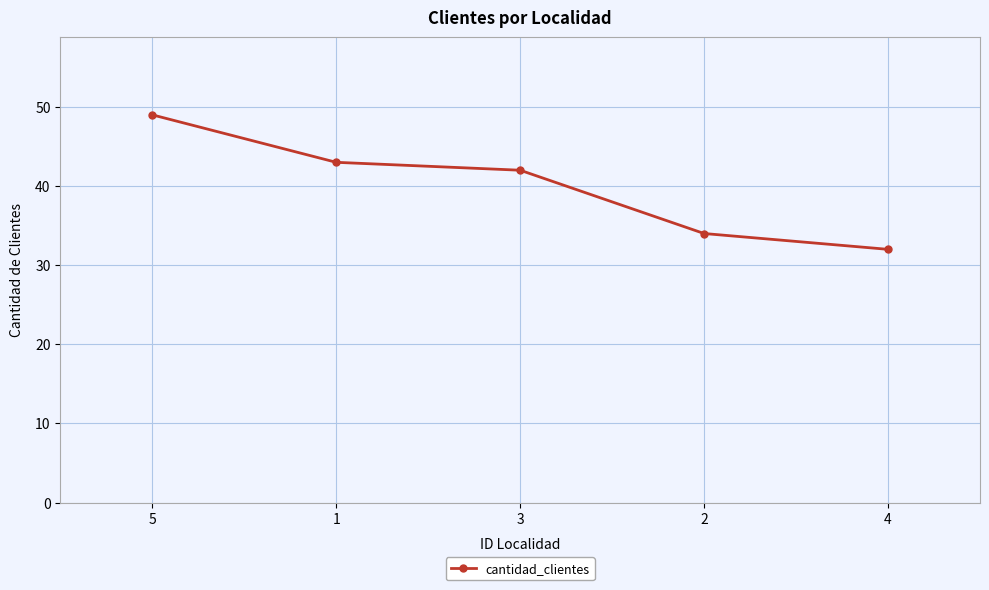

The chart shows a value of 81 at 5. True or false?

False